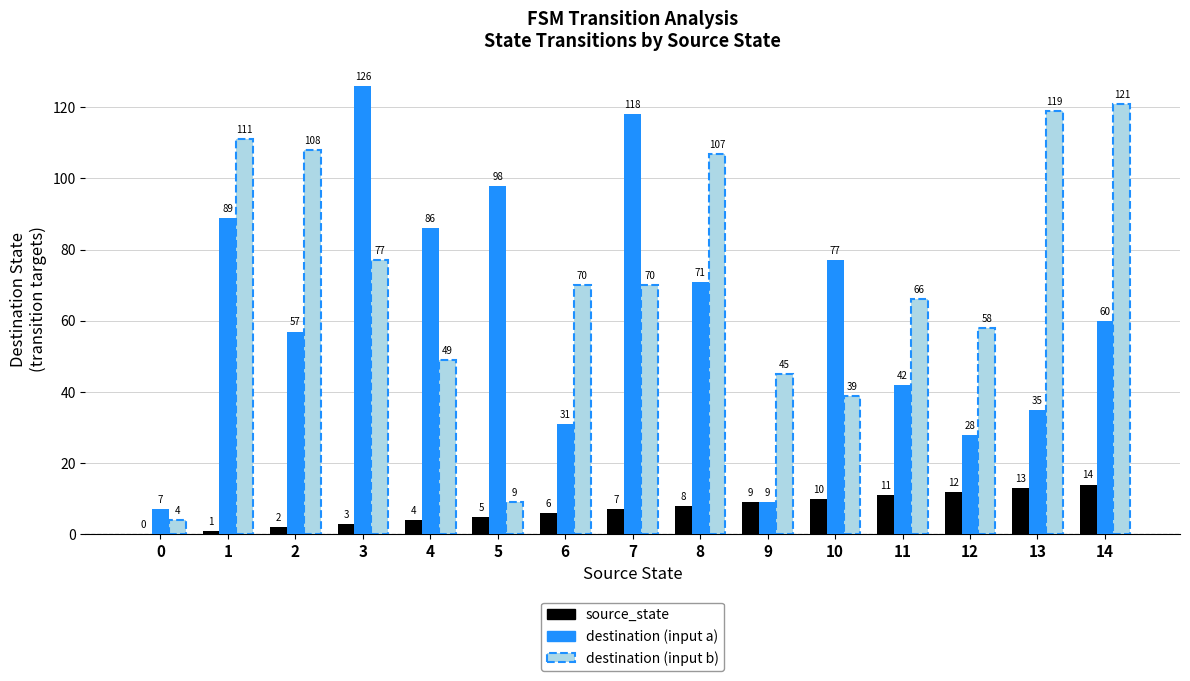

How many groups of bars are there?

15